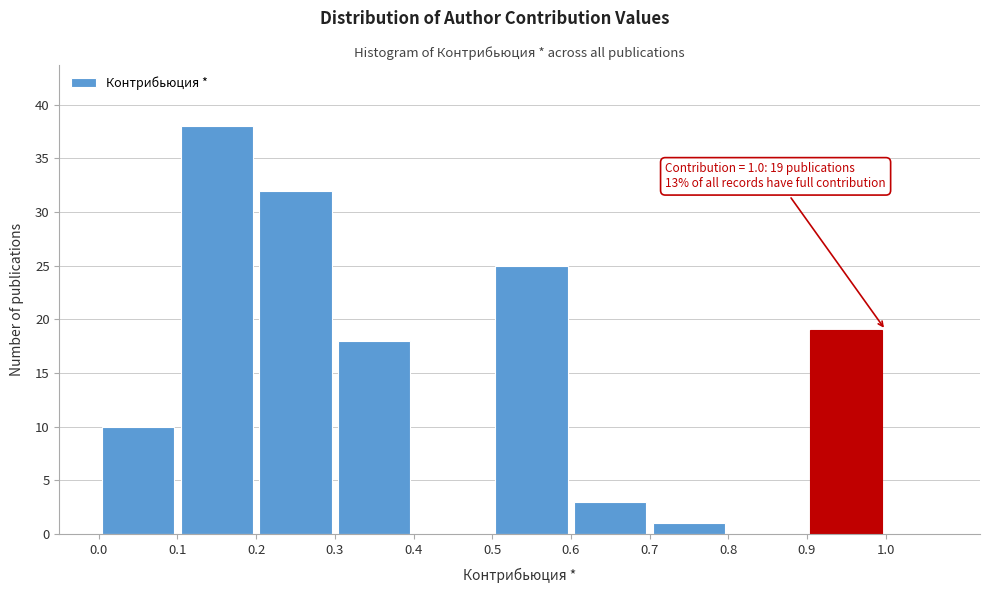

Over which range of the x-axis is the bar tallest?

0.1 to 0.2